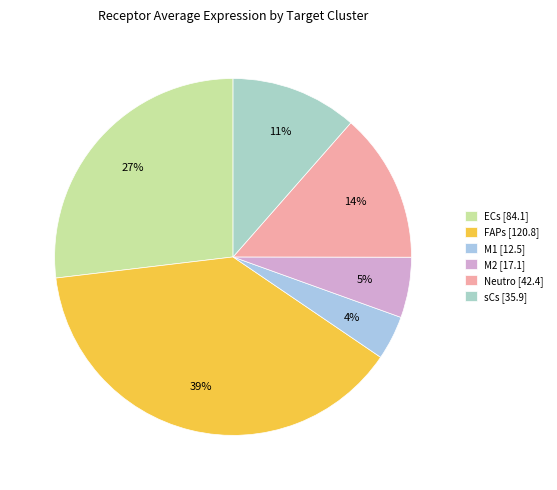

To the nearest percent, what is the combined percentage of ECs and Neutro?

40%